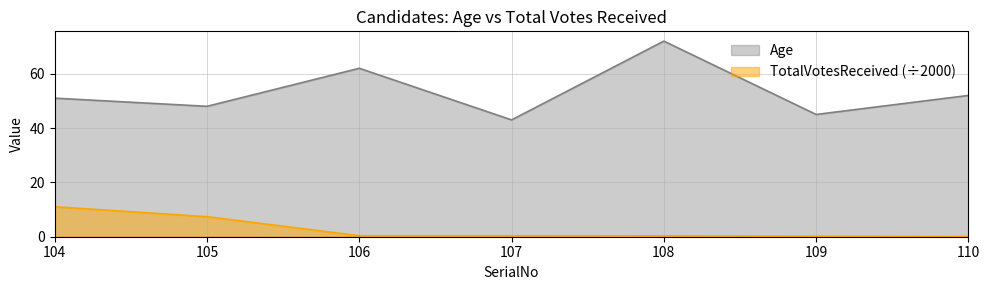

What is the value of the TotalVotesReceived point at the 6th from the left?

0.2